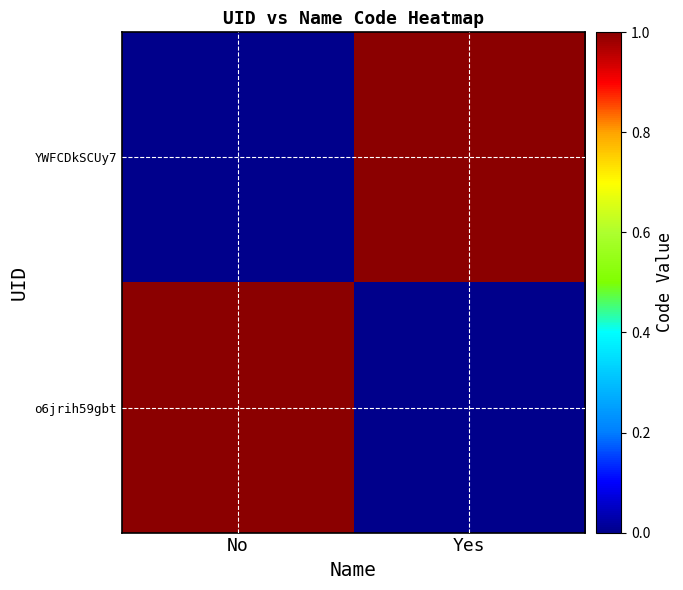

Count the number of data series in this chart.

2